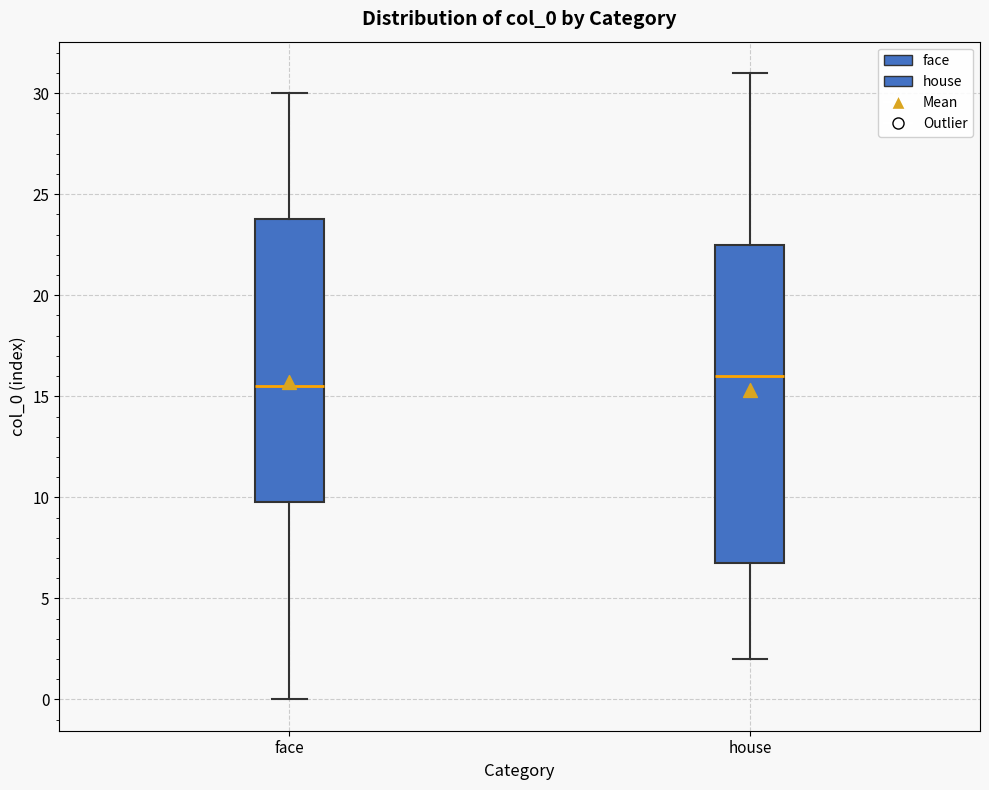

Where does the median line of the box for house sit on the y-axis? The values are not printed on the chart, so give them approximately, as read against the axis.

16.0